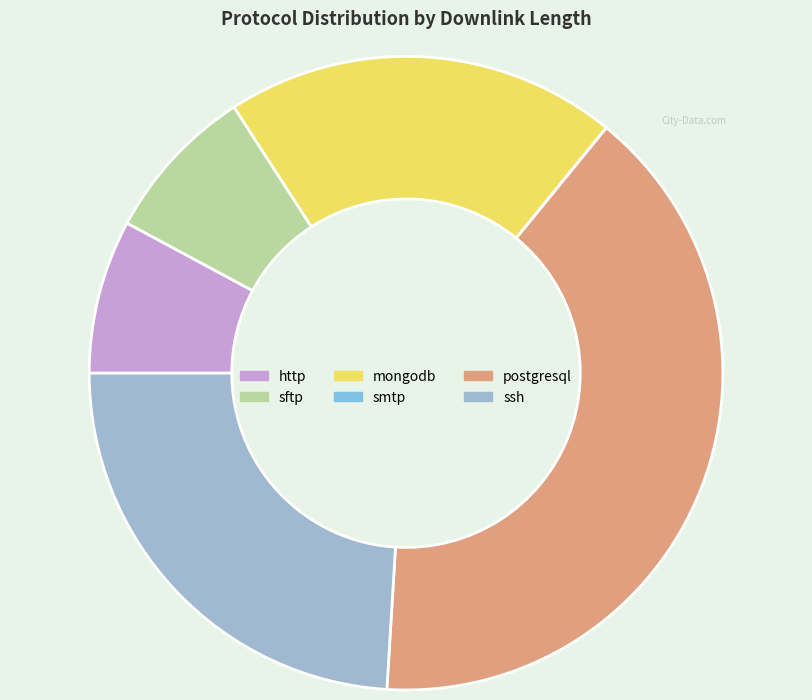

To the nearest percent, what is the difference between the ssh and mongodb slice percentages?

4%